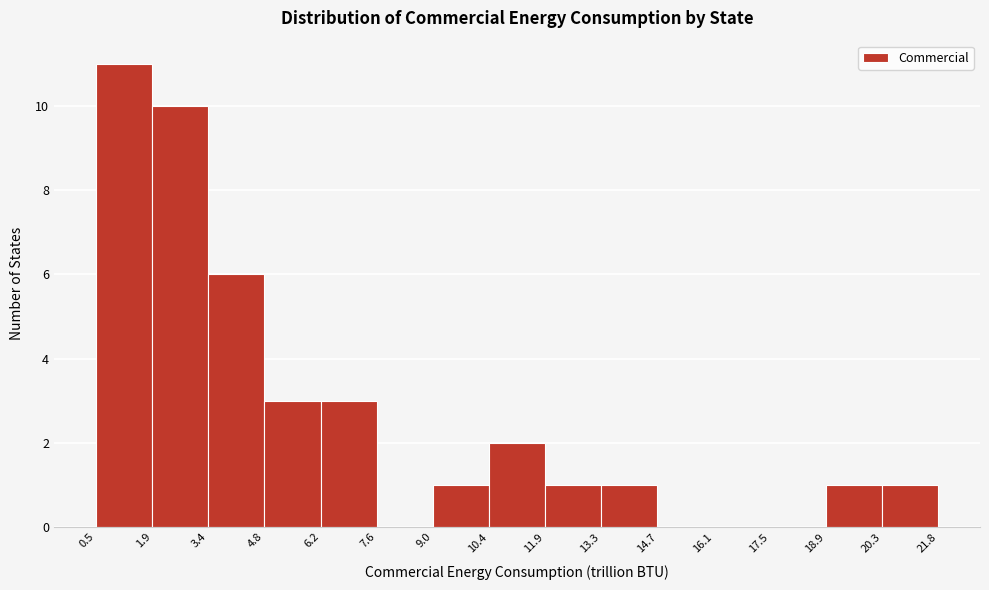

Reading left to right, list every bar in this chart as the range it spans on the x-axis followed by its height. The values are not printed on the chart, so give them approximately, as read against the axis.

0.5 to 1.9: 11
1.9 to 3.4: 10
3.4 to 4.8: 6
4.8 to 6.2: 3
6.2 to 7.6: 3
7.6 to 9.0: 0
9.0 to 10.4: 1
10.4 to 11.9: 2
11.9 to 13.3: 1
13.3 to 14.7: 1
14.7 to 16.1: 0
16.1 to 17.5: 0
17.5 to 18.9: 0
18.9 to 20.3: 1
20.3 to 21.8: 1